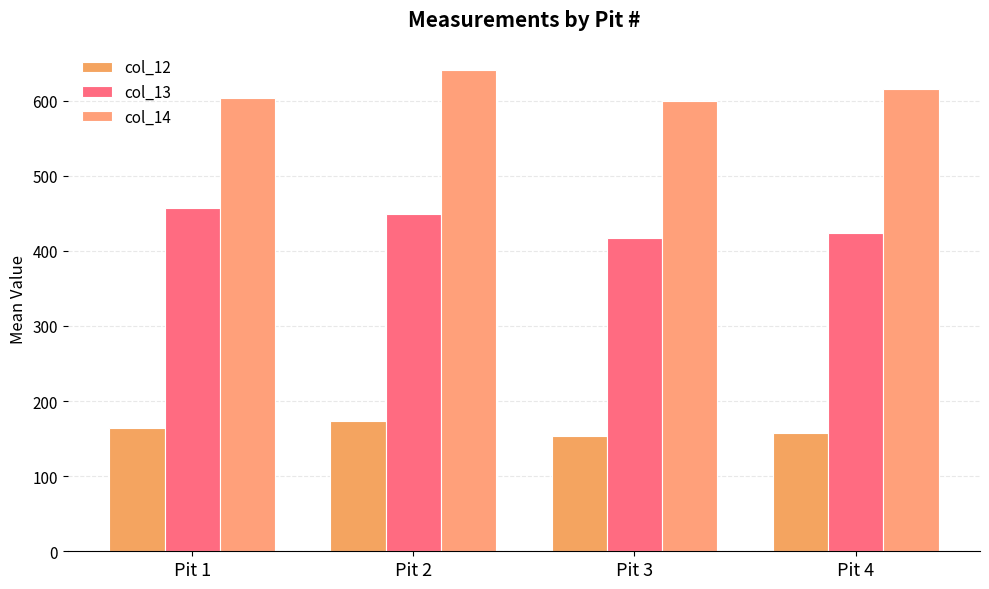

Which series changed the most between Pit 2 and Pit 3?

col_14